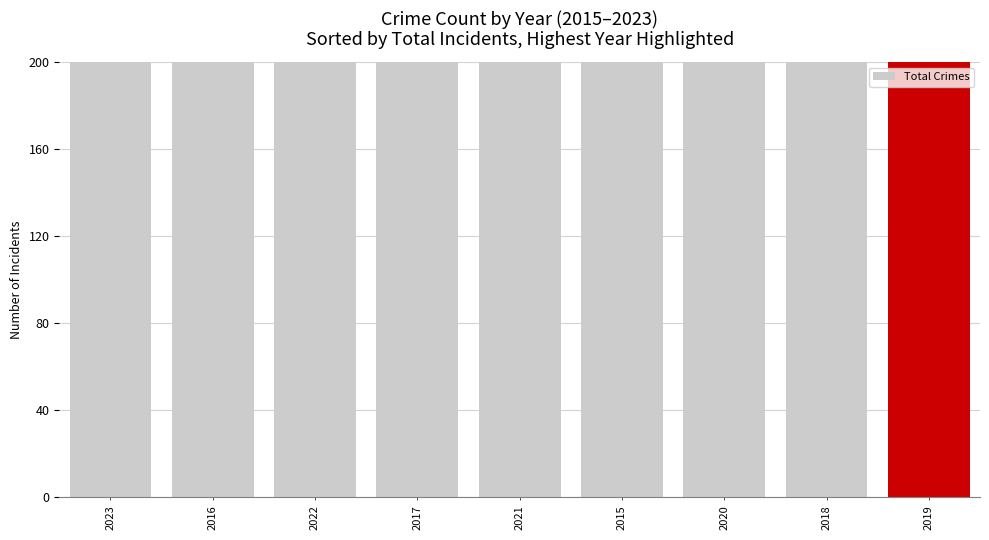

What is the change in value from 2022 to 2017?

-1